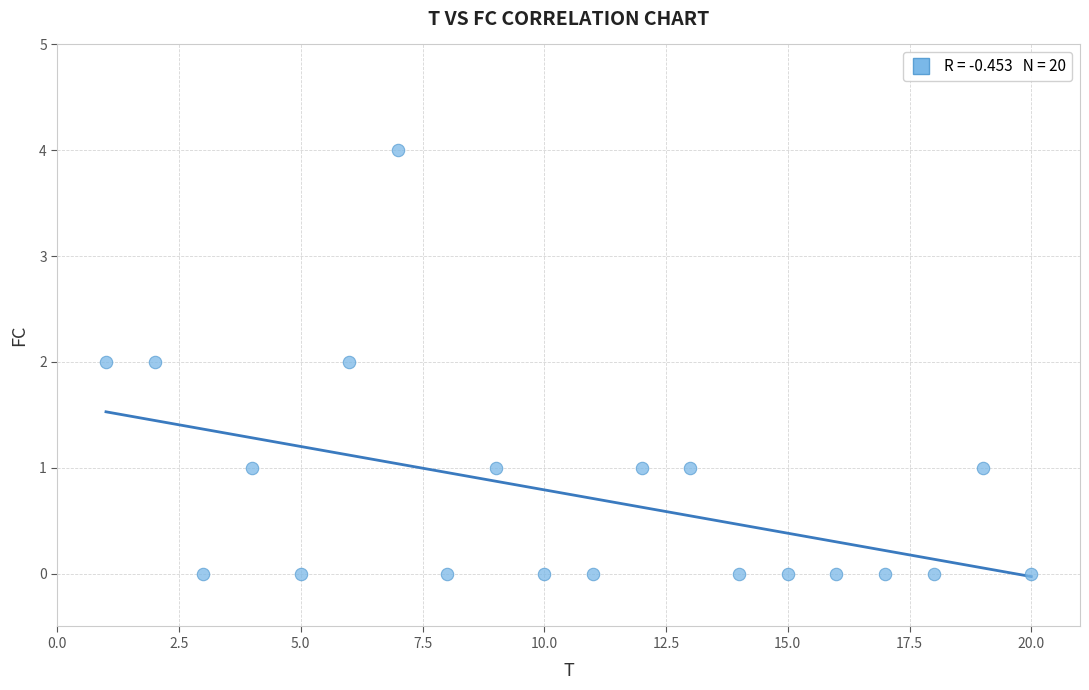

What is the range of Y values (max minus min)?

4